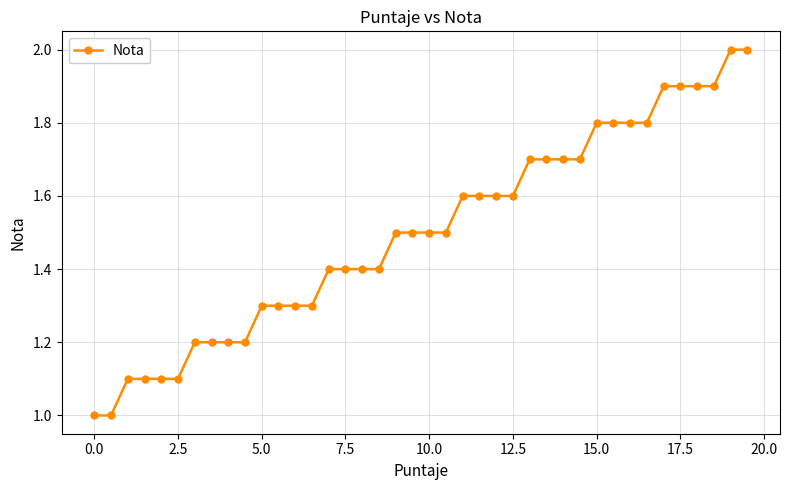

What is the difference between the maximum and minimum values?

1.0